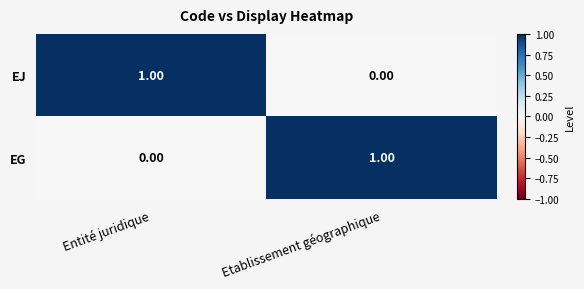

Rank the series at Etablissement géographique from lowest to highest value.

EJ, EG